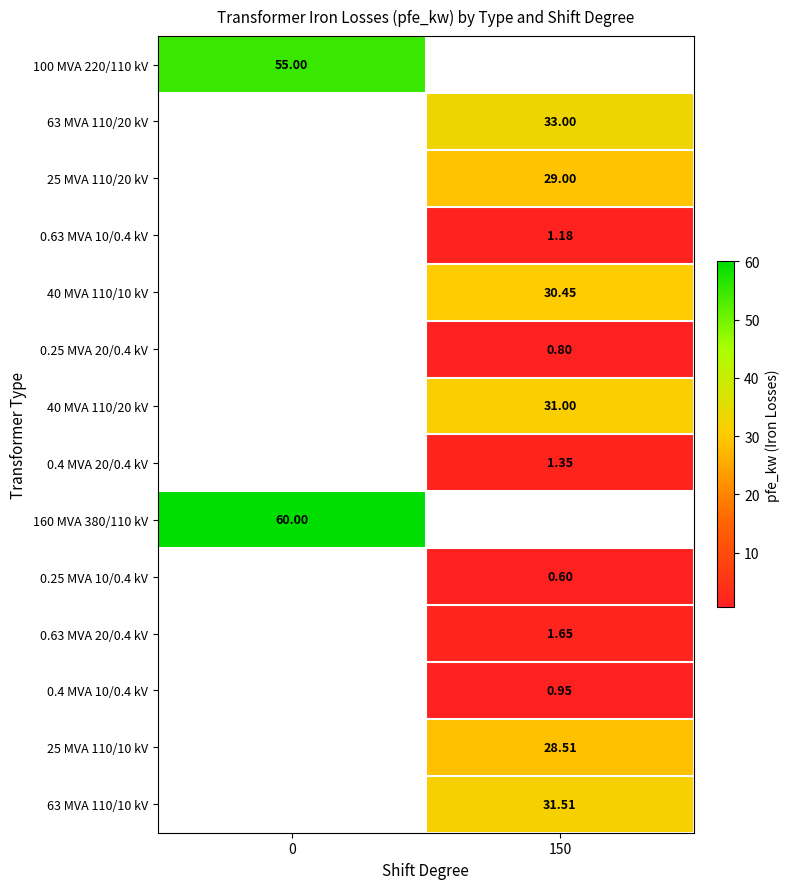

At how many categories does at least one series exceed 26?

2